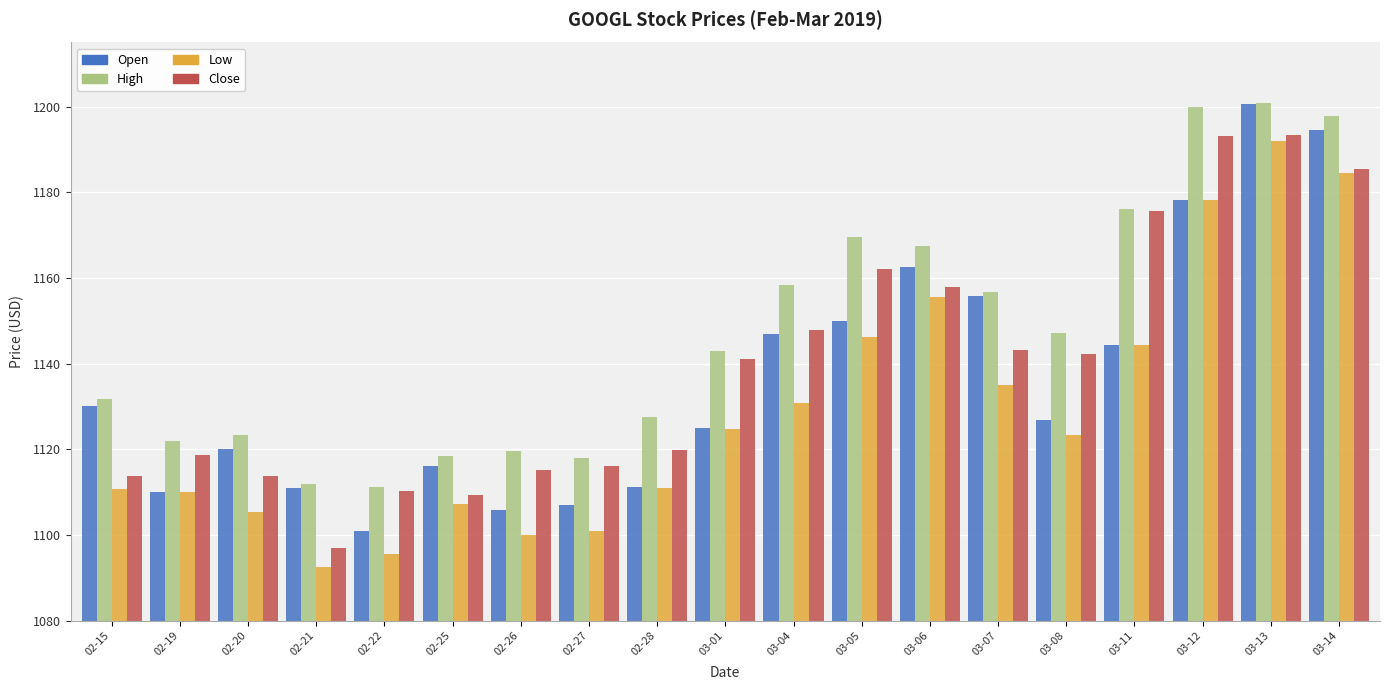

Count the number of categories in the chart.

19